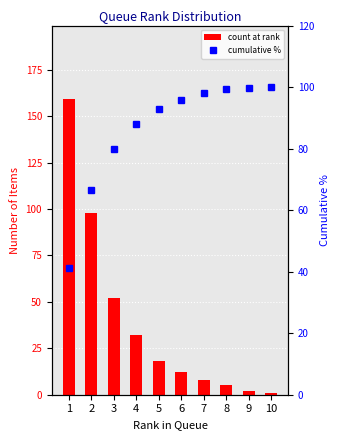

List the series in order of their peak value, lowest first.

cumulative %, count at rank